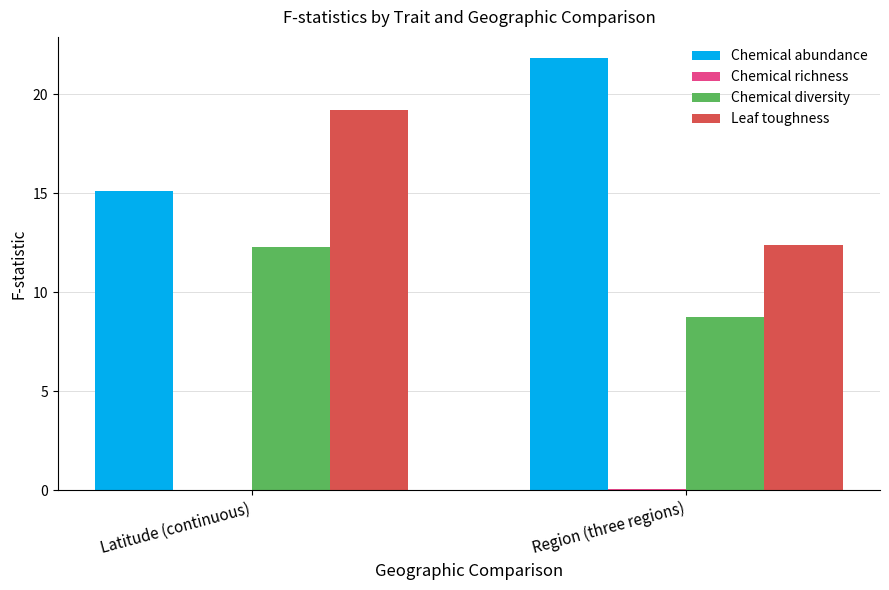

The Chemical diversity series shows 3.3 at Region (three regions). True or false?

False